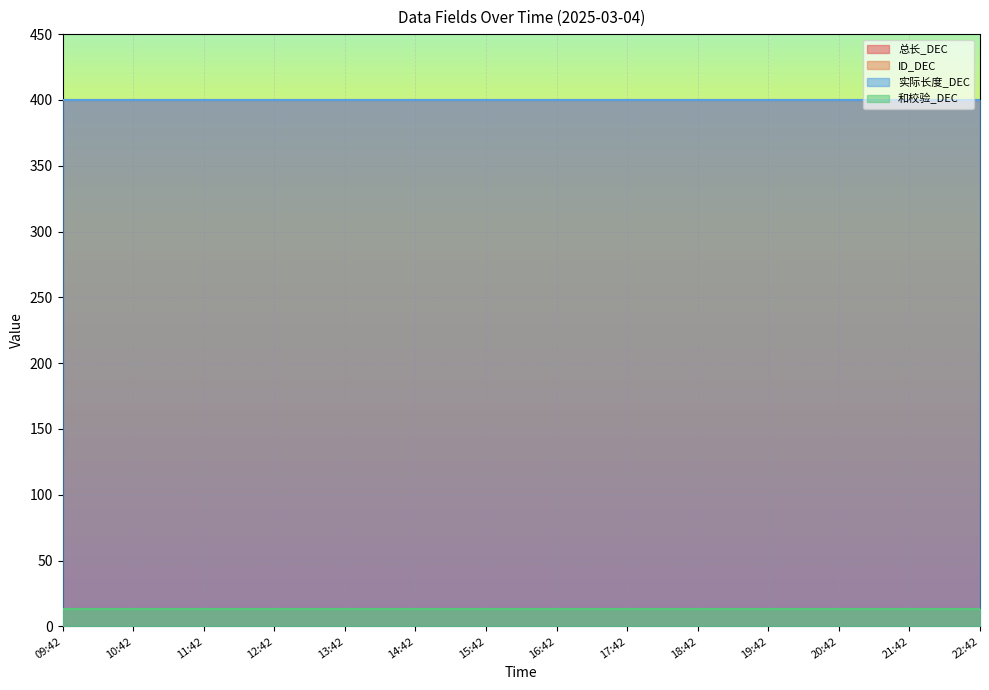

Which category has the highest value across all series?

09:42